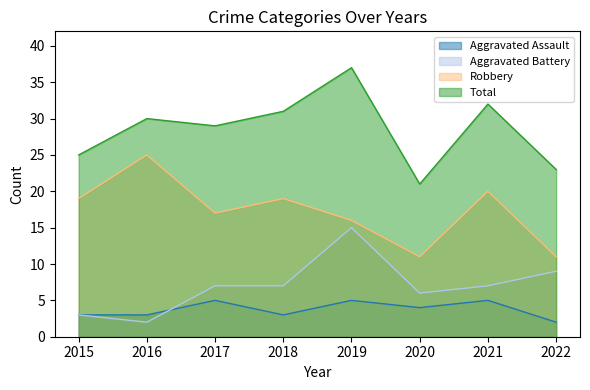

True or false: Aggravated Assault and Total intersect in this chart.

False